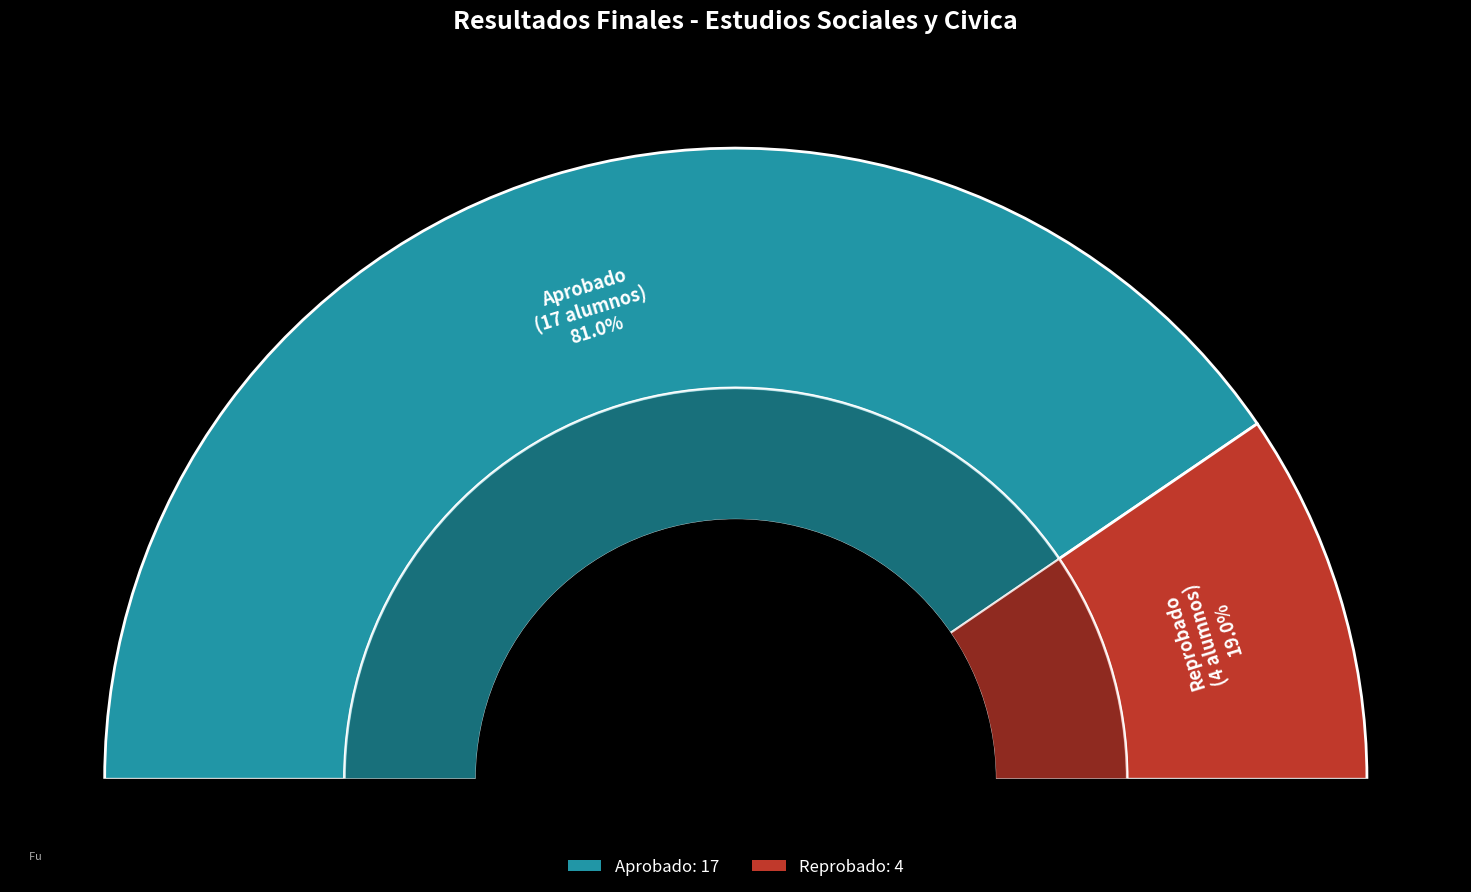

To the nearest percent, what is the combined percentage of Reprobado and Aprobado?

100%